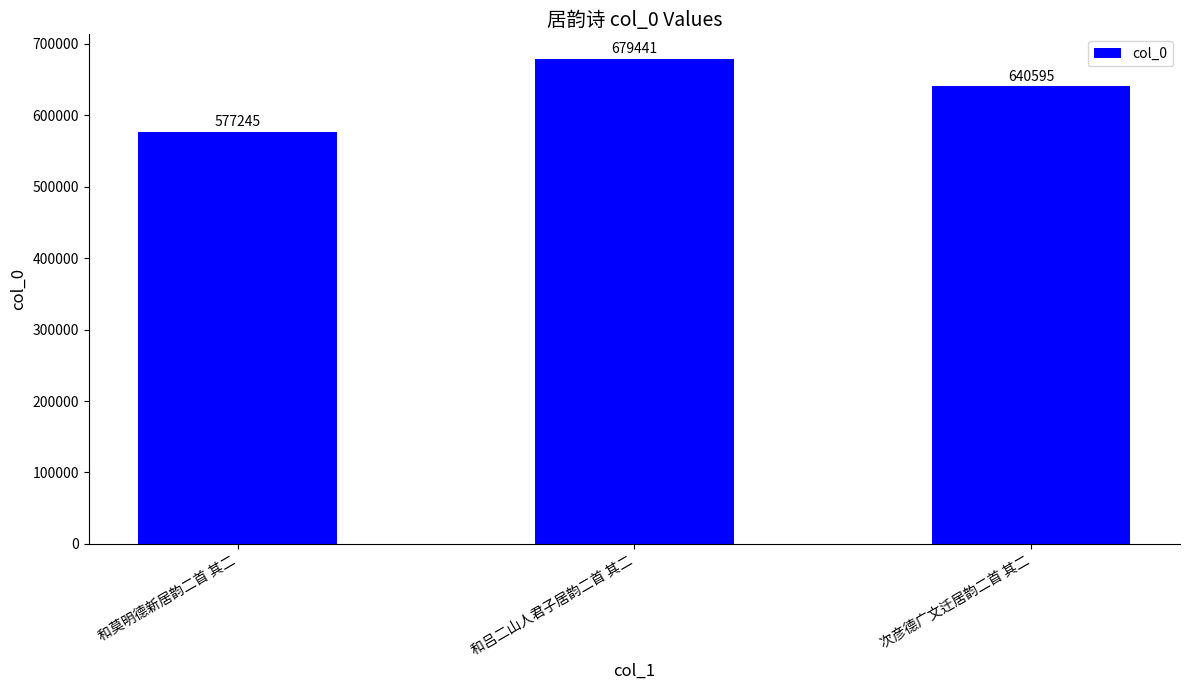

Rank the categories by value from highest to lowest.

和吕二山人君子居韵二首 其二, 次彦德广文迁居韵二首 其二, 和莫明德新居韵二首 其二